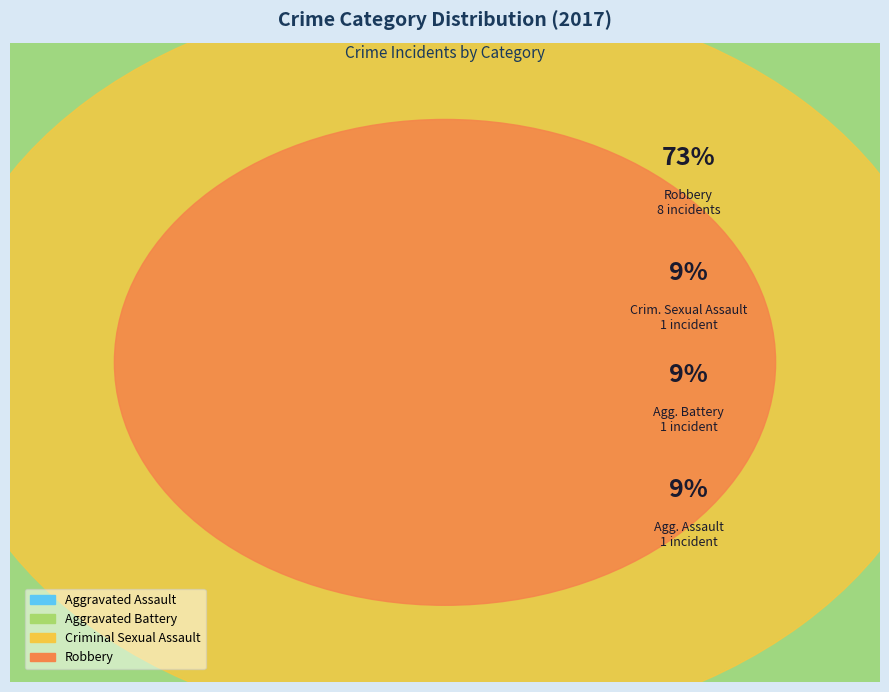

To the nearest percent, what portion does Criminal Sexual Assault represent?

9%